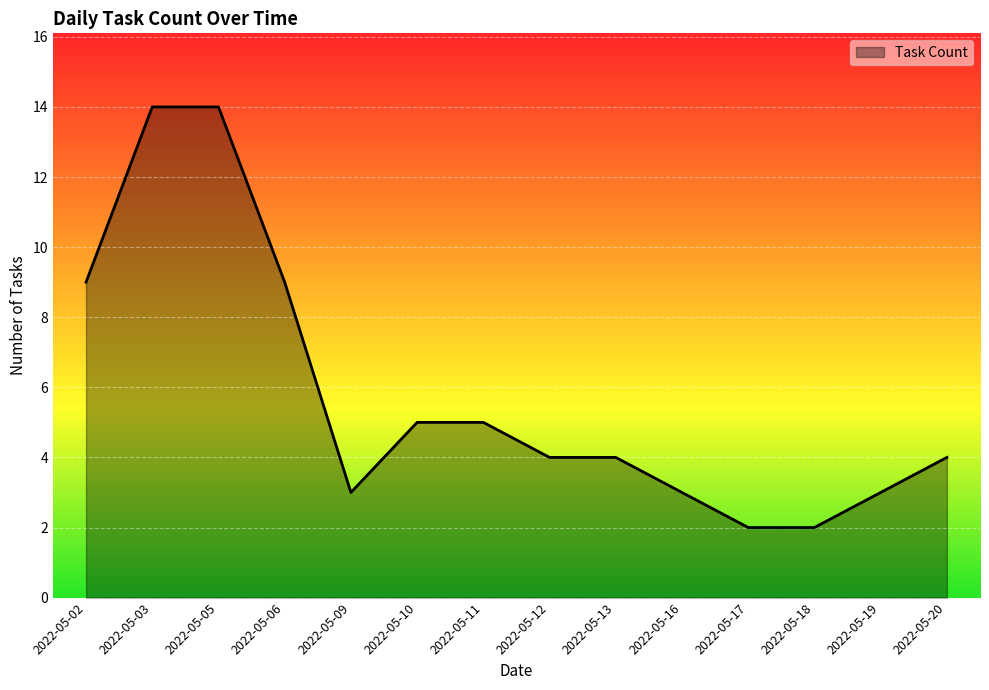

How many distinct data groups are displayed?

1